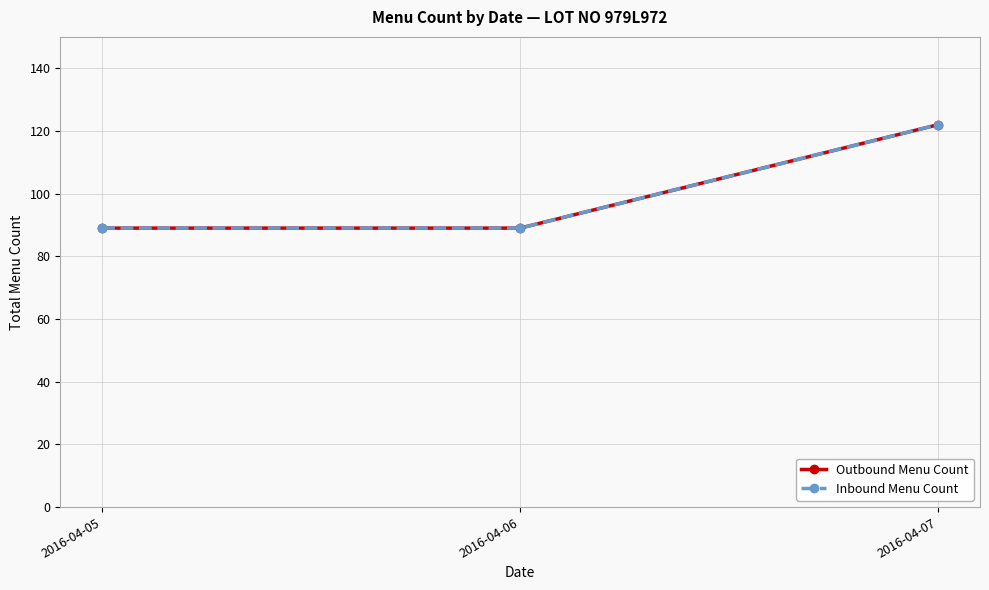

How many Outbound Menu Count values are between 89 and 122?

3